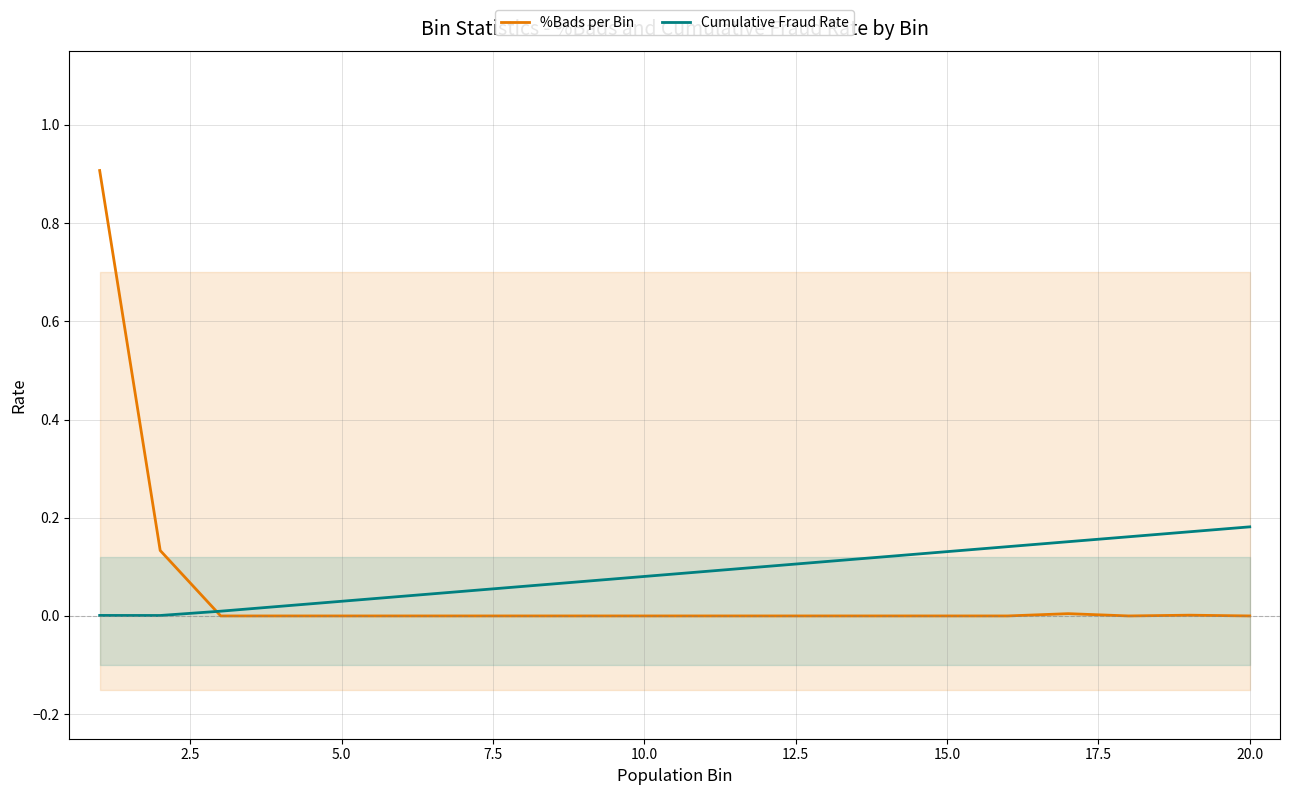

The %Bads per Bin series shows 0.4 at 5.0. True or false?

False